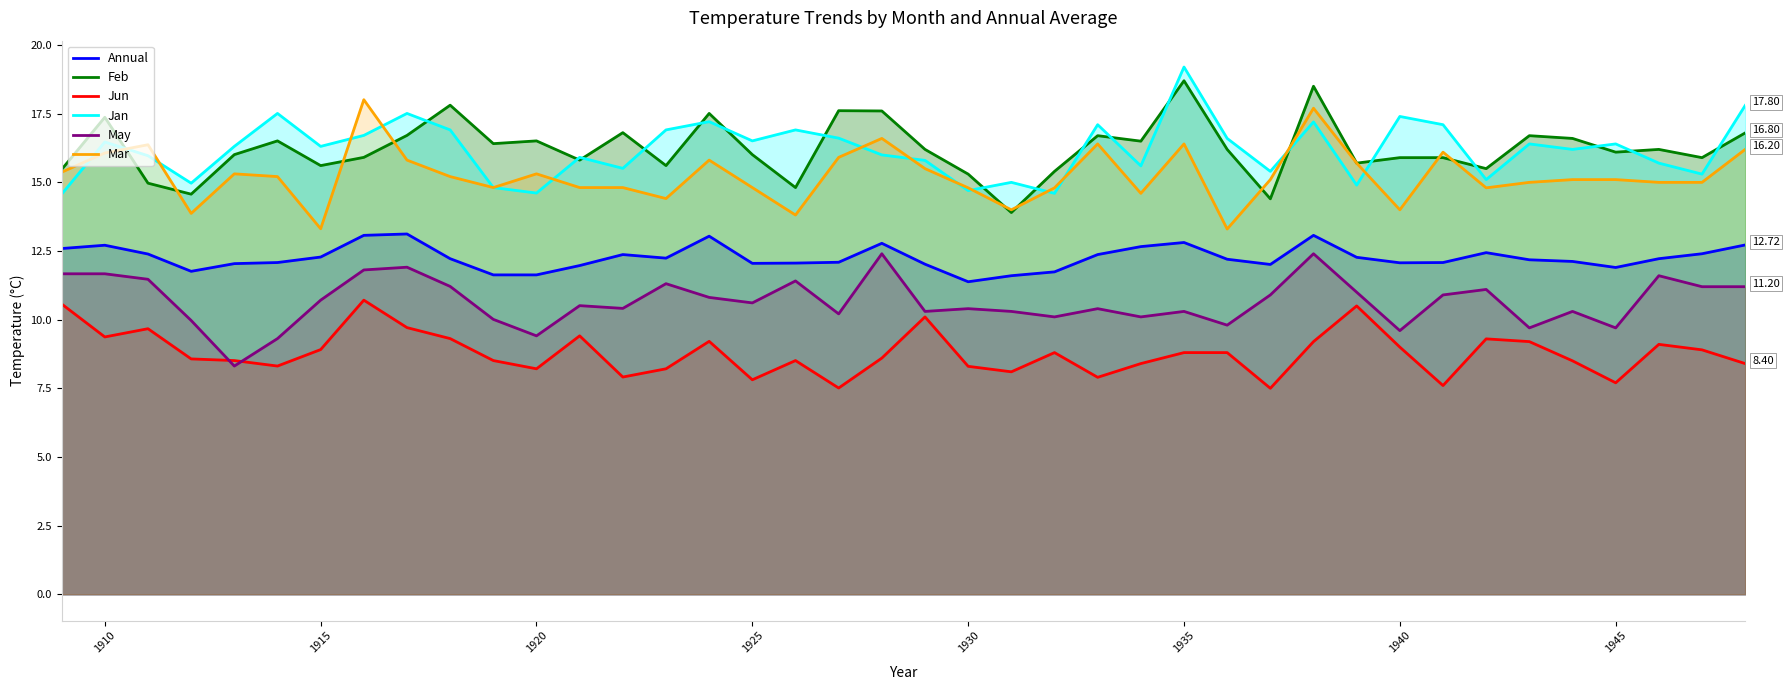

True or false: Jun and Mar cross at least once.

False